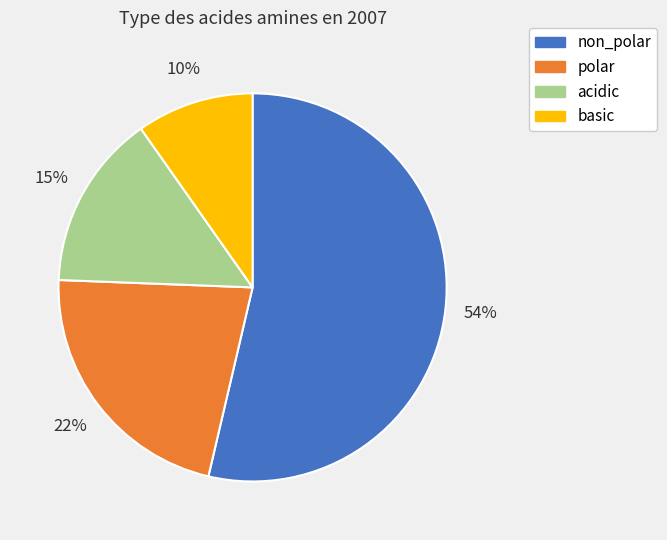

To the nearest percent, what is the combined percentage of acidic and non_polar?

68%